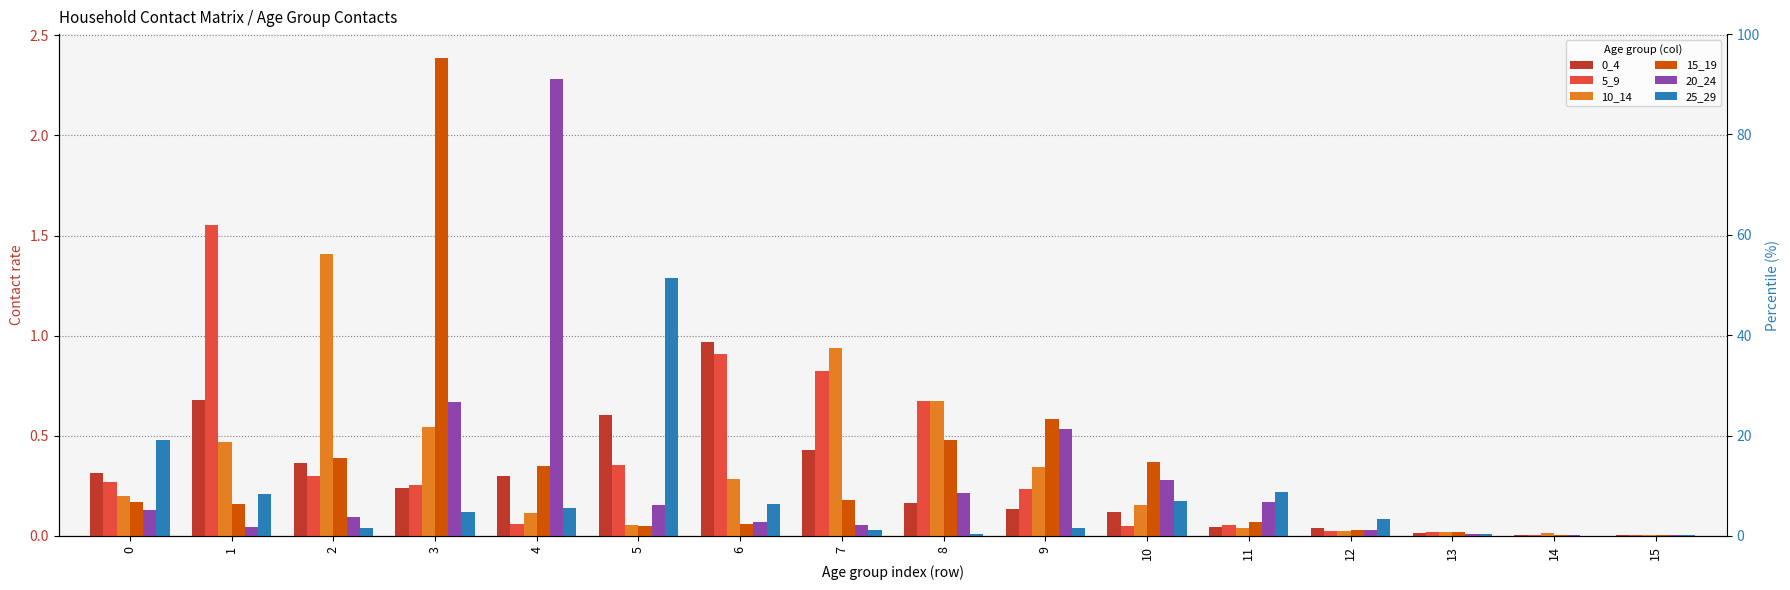

Reading right to left, what are all the values shown in this chart?

0_4: 15=0.0	14=0.0	13=0.0	12=0.0	11=0.0	10=0.1	9=0.1	8=0.2	7=0.4	6=1.0	5=0.6	4=0.3	3=0.2	2=0.4	1=0.7	0=0.3
5_9: 15=0.0	14=0.0	13=0.0	12=0.0	11=0.1	10=0.0	9=0.2	8=0.7	7=0.8	6=0.9	5=0.4	4=0.1	3=0.3	2=0.3	1=1.6	0=0.3
10_14: 15=0.0	14=0.0	13=0.0	12=0.0	11=0.0	10=0.2	9=0.3	8=0.7	7=0.9	6=0.3	5=0.1	4=0.1	3=0.5	2=1.4	1=0.5	0=0.2
15_19: 15=0.0	14=0.0	13=0.0	12=0.0	11=0.1	10=0.4	9=0.6	8=0.5	7=0.2	6=0.1	5=0.1	4=0.4	3=2.4	2=0.4	1=0.2	0=0.2
20_24: 15=0.0	14=0.0	13=0.0	12=0.0	11=0.2	10=0.3	9=0.5	8=0.2	7=0.1	6=0.1	5=0.2	4=2.3	3=0.7	2=0.1	1=0.0	0=0.1
25_29: 15=0.0	14=0.0	13=0.0	12=0.1	11=0.2	10=0.2	9=0.0	8=0.0	7=0.0	6=0.2	5=1.3	4=0.1	3=0.1	2=0.0	1=0.2	0=0.5